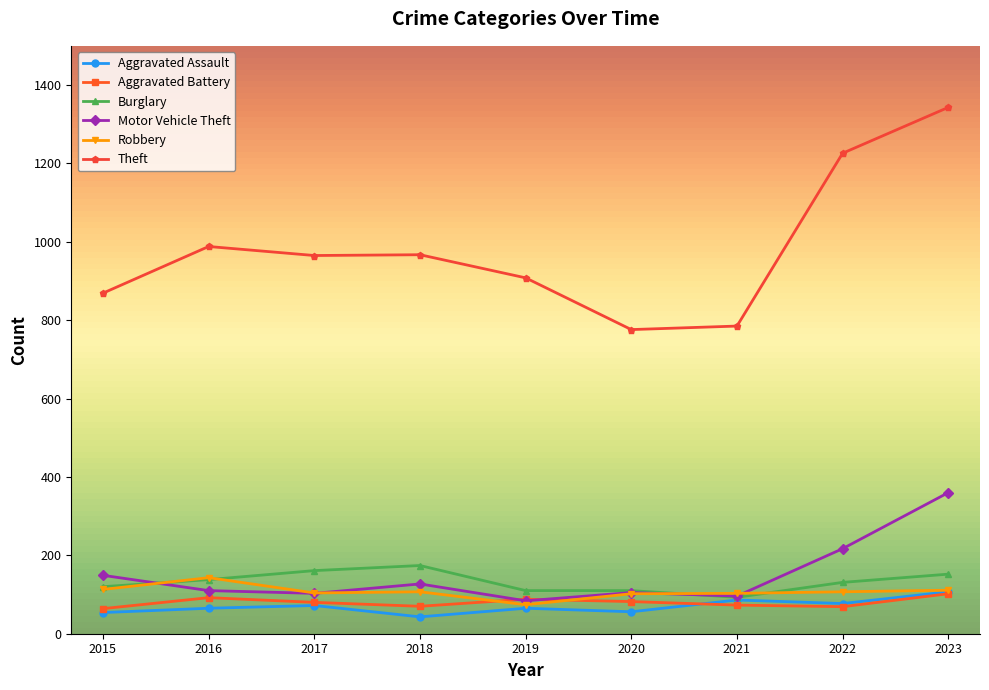

What is the sum of the Motor Vehicle Theft values at 2022 and 2020?

322